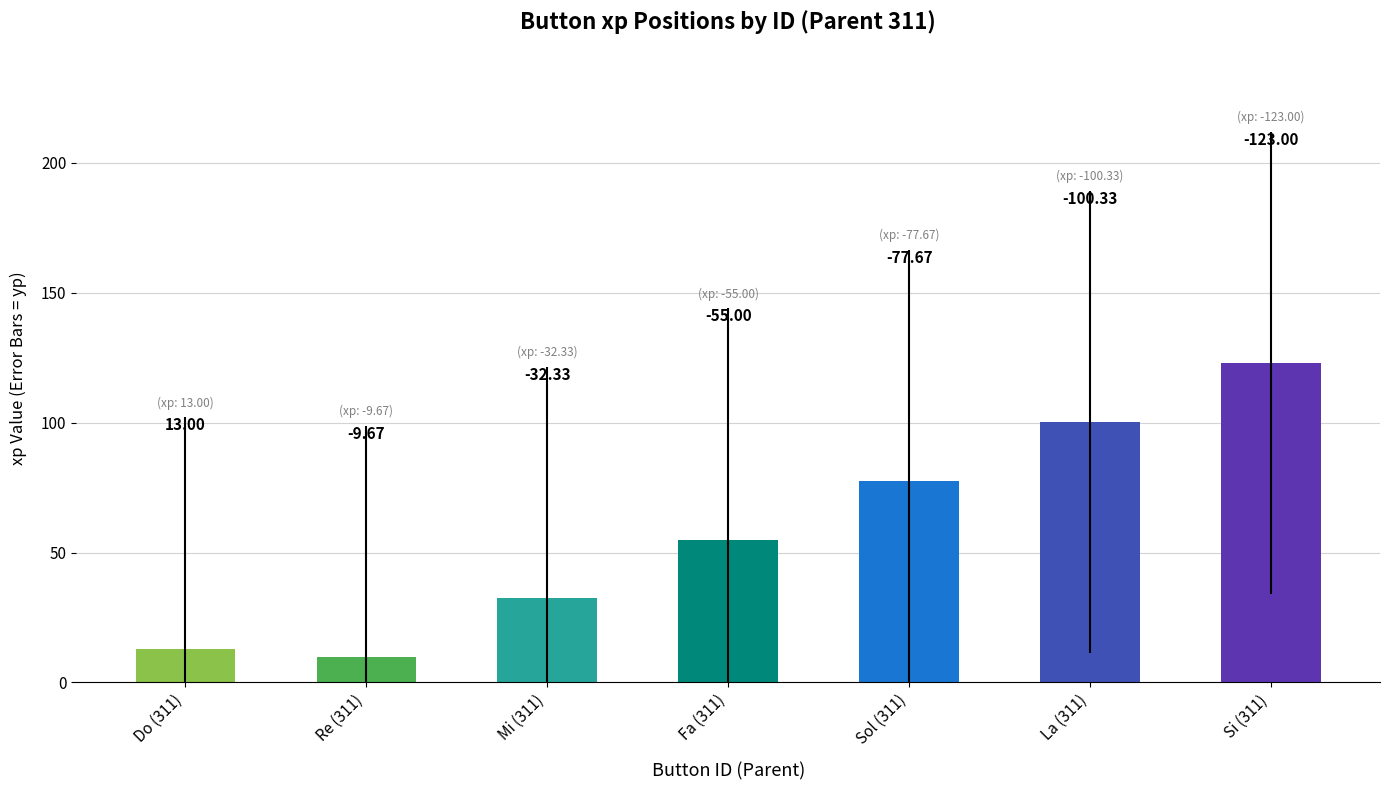

Reading left to right, what are all the values shown in this chart?

Do (311)=13.0	Re (311)=9.7	Mi (311)=32.3	Fa (311)=55.0	Sol (311)=77.7	La (311)=100.3	Si (311)=123.0